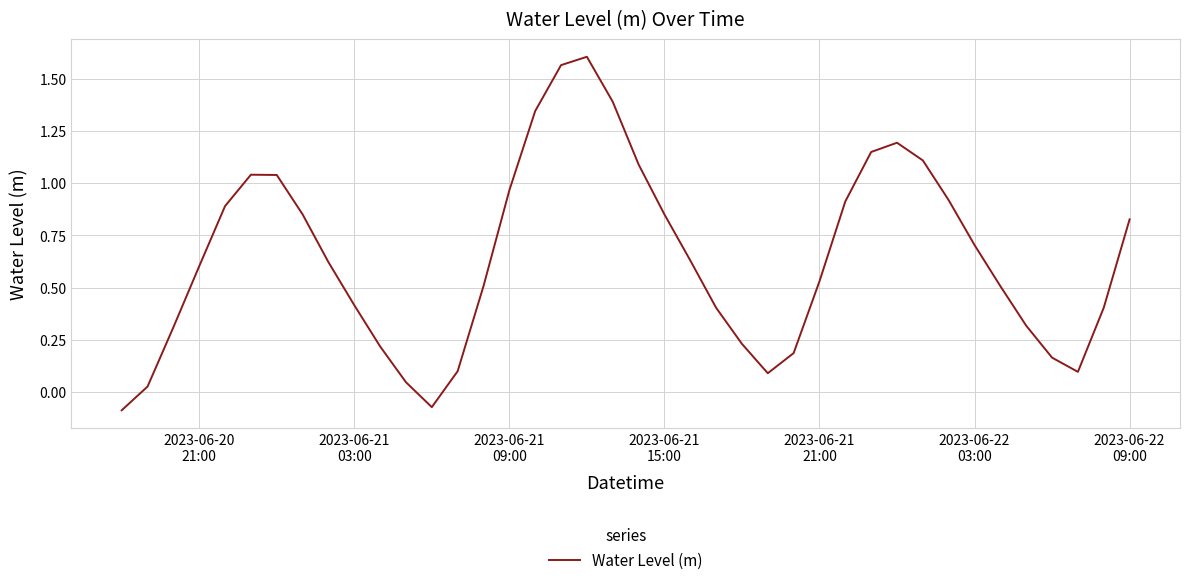

What is the difference between the maximum and minimum values?

1.7